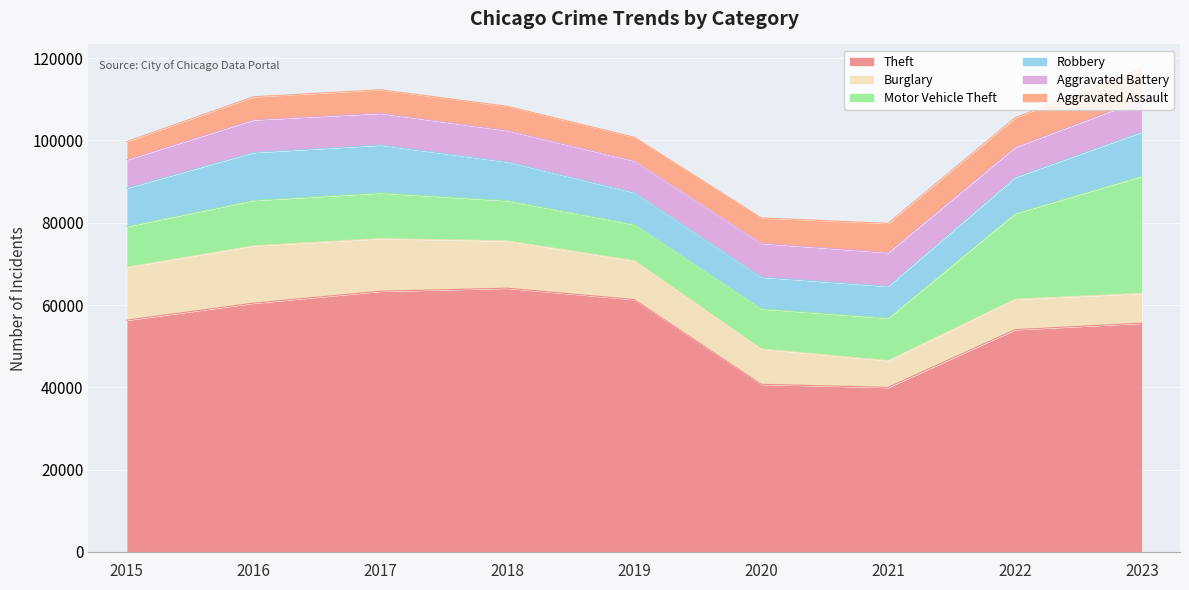

What is the difference between the maximum and minimum values in the Motor Vehicle Theft series?

19692